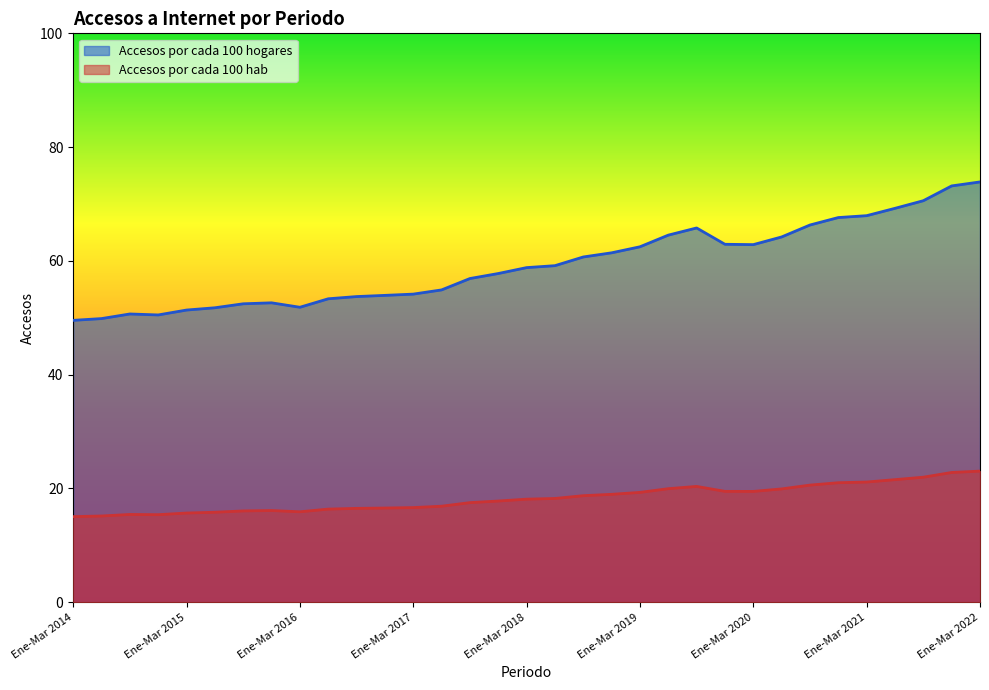

What is the total value across all series at Ene-Mar 2014?

64.6